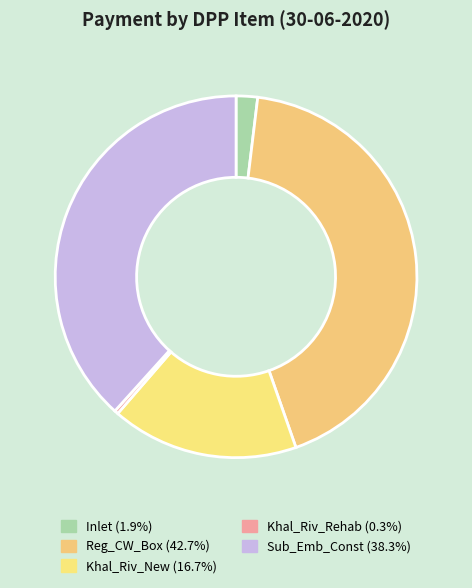

The Reg_CW_Box slice represents 56% of the pie. True or false?

False